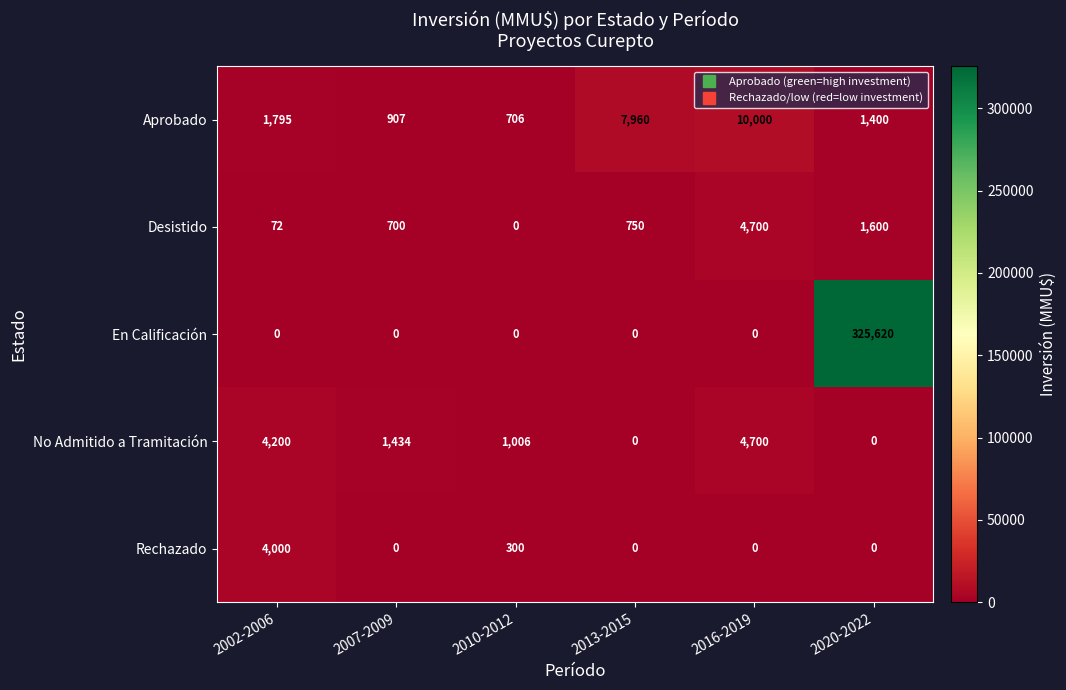

What is the maximum value for Rechazado?

4000